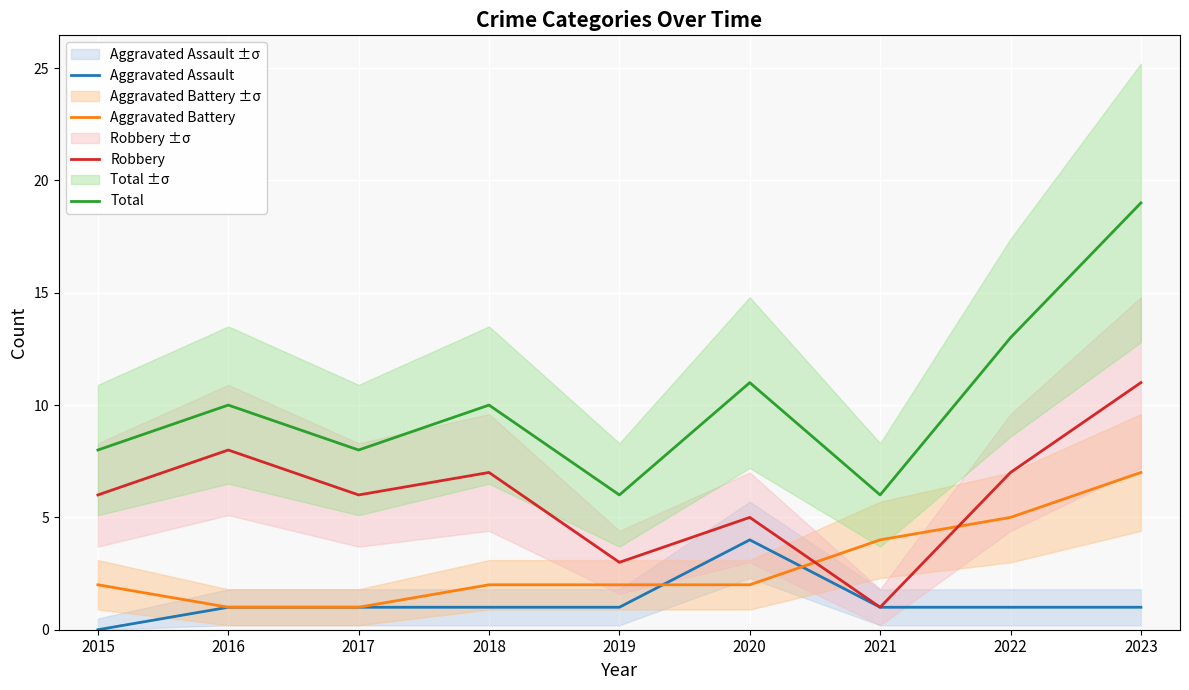

True or false: Total and Robbery cross at least once.

False